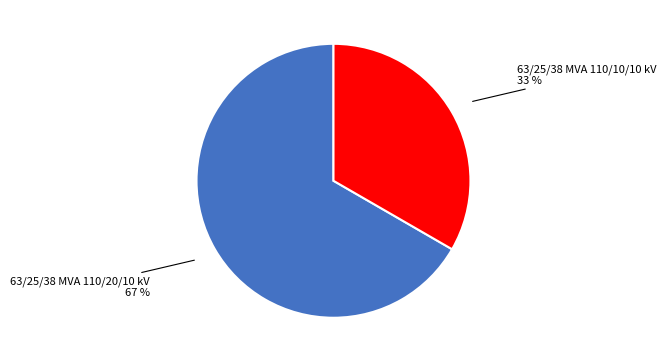

To the nearest percent, what is the average slice percentage?

50%